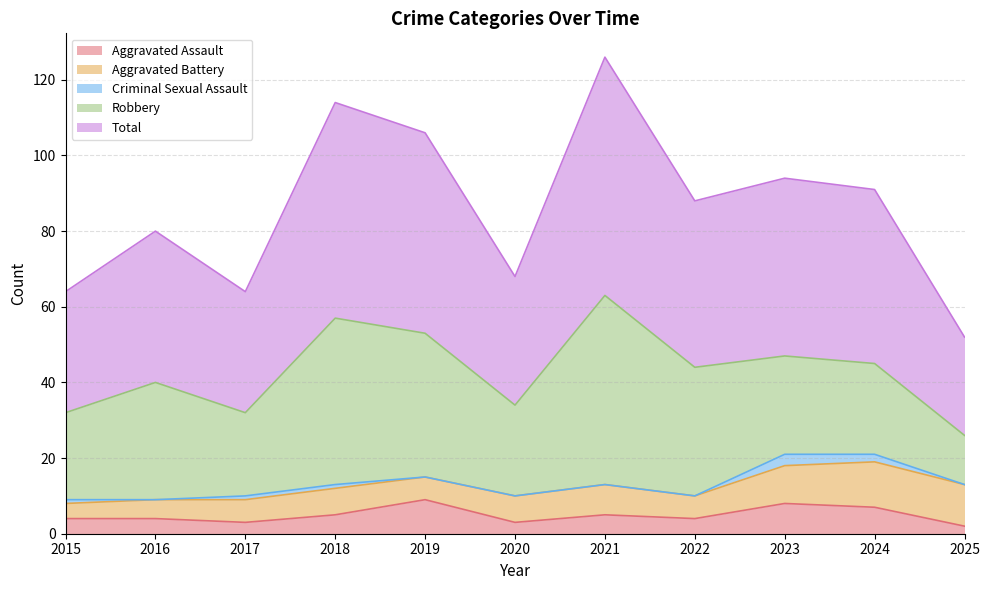

True or false: Total has more than 2 interior local peaks.

True